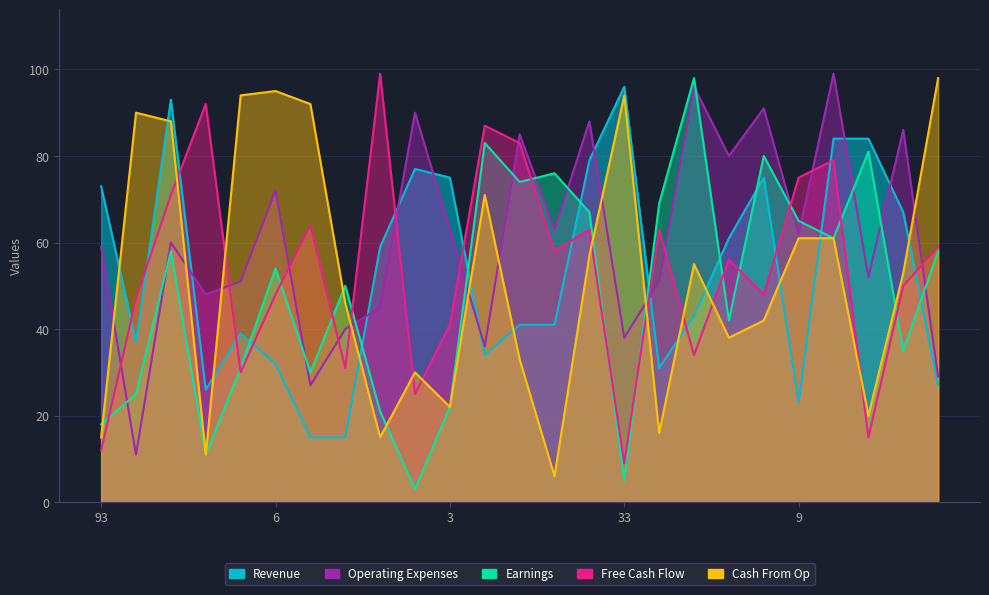

Where does the Free Cash Flow series first go above 56?

73